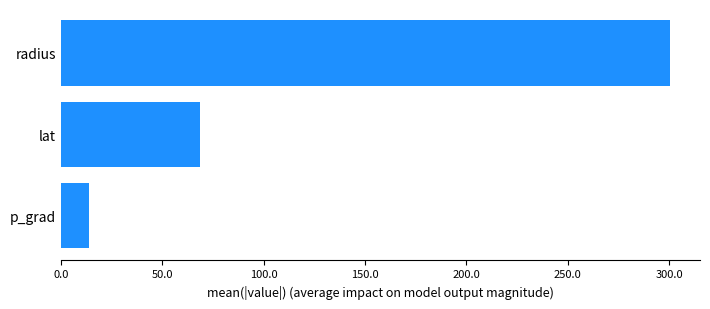

Reading bottom to top, what are all the values shown in this chart?

p_grad=13.9	lat=68.7	radius=300.2